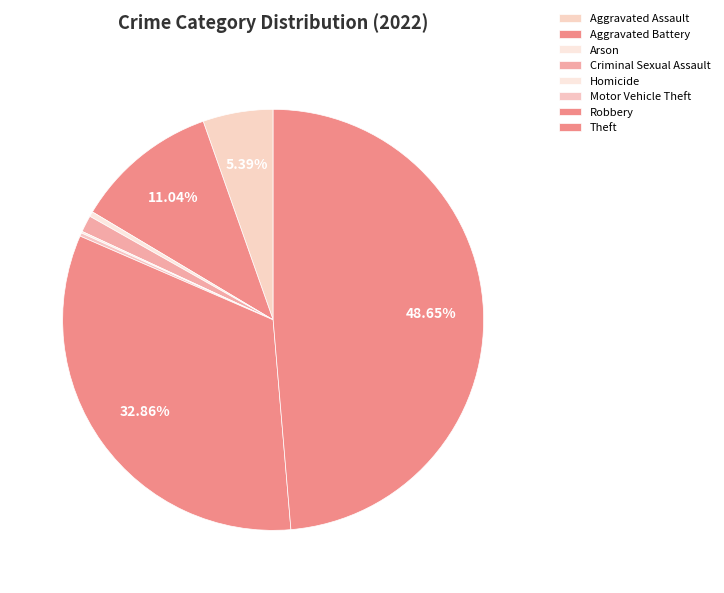

Which slice is the largest?

Theft